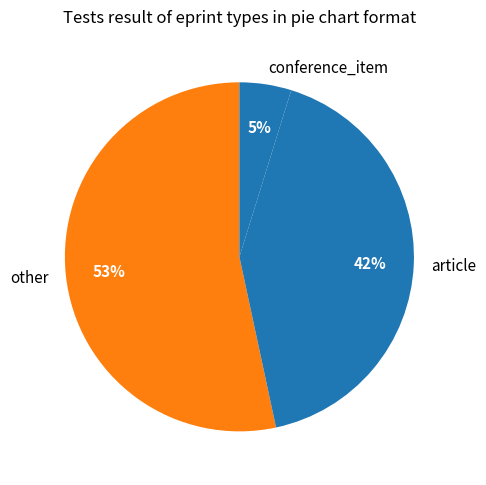

Combined, do other and article account for over 50%?

Yes